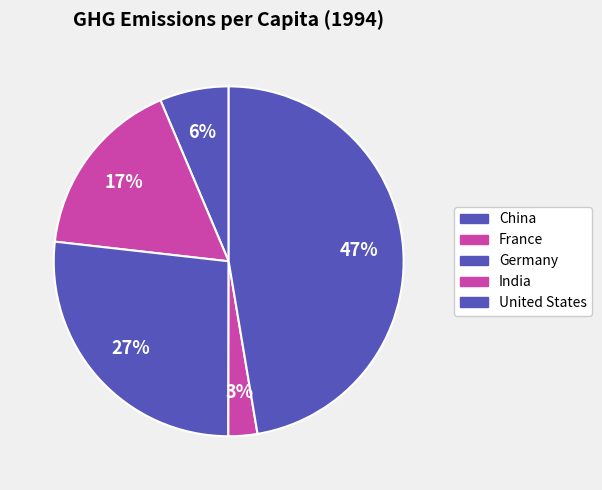

How many segments does this pie chart have?

5